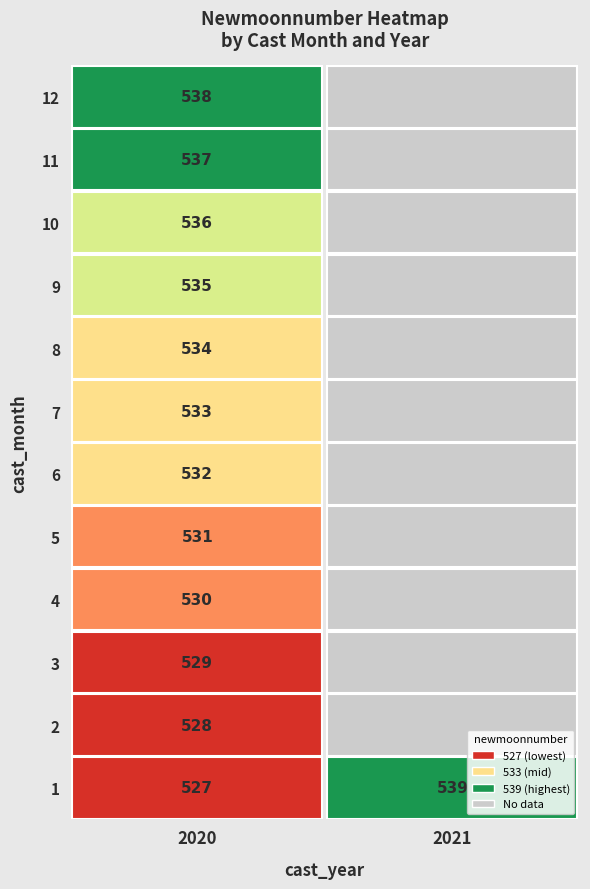

What is the sum of the cast_year values at 10 and 3?

4040